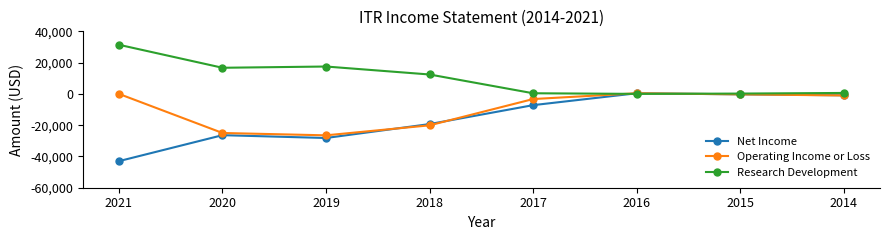

What is the greatest value displayed?

31400